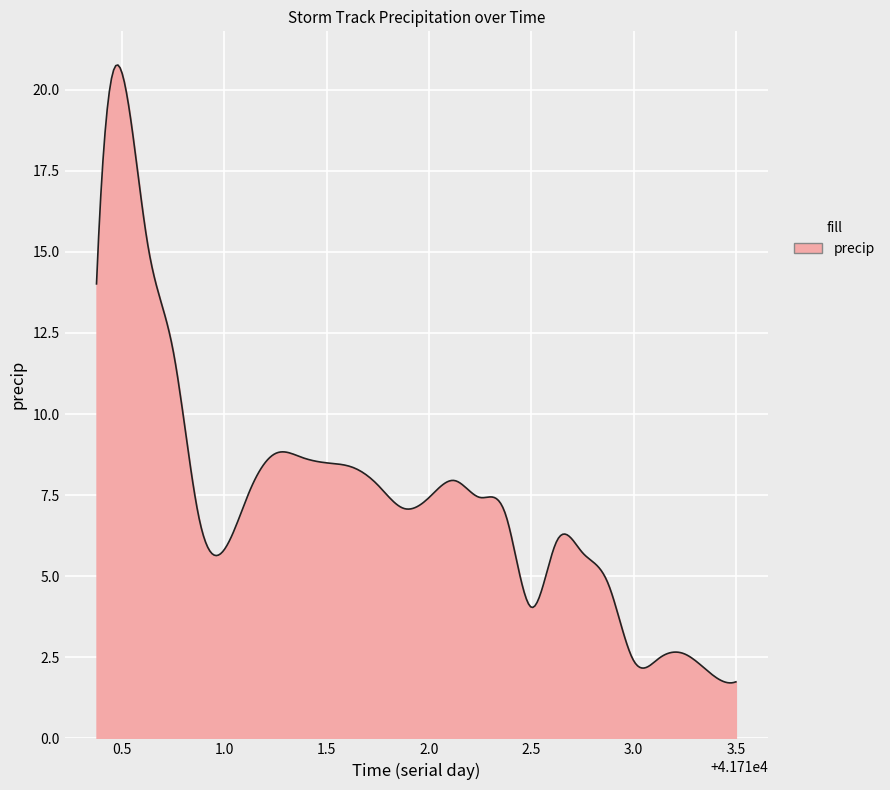

What is the smallest value displayed?

1.7